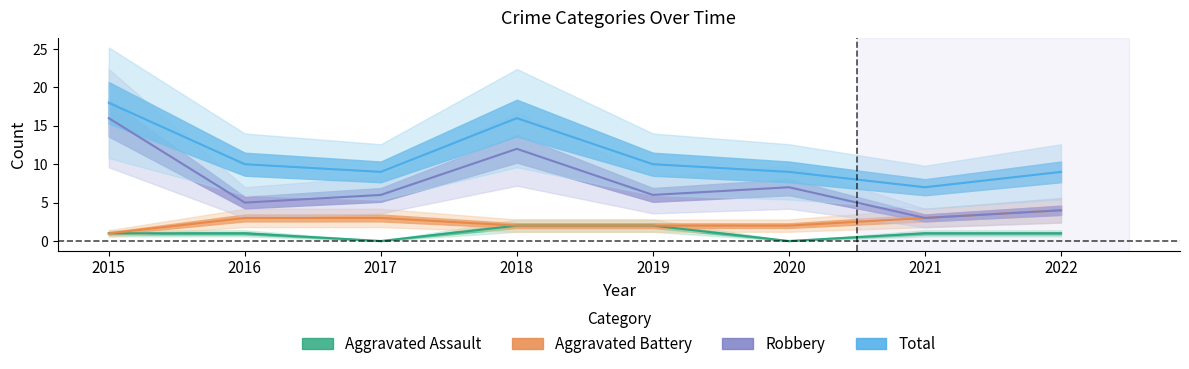

List the series in order of their overall mean, highest first.

Total, Robbery, Aggravated Battery, Aggravated Assault